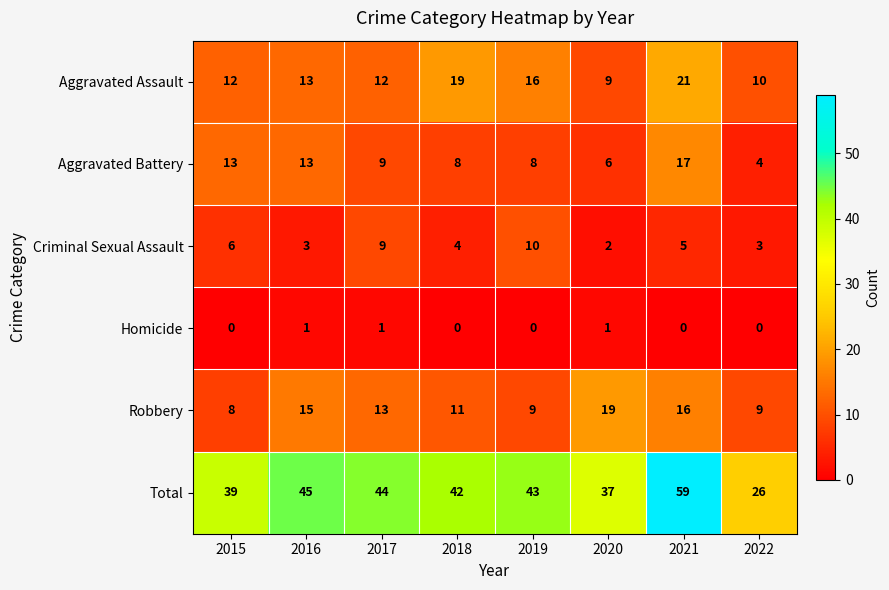

Which series has the largest total across all categories?

Total